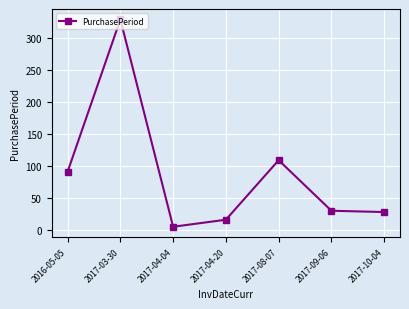

How many interior local peaks (higher than both neighbors) does the data have?

2